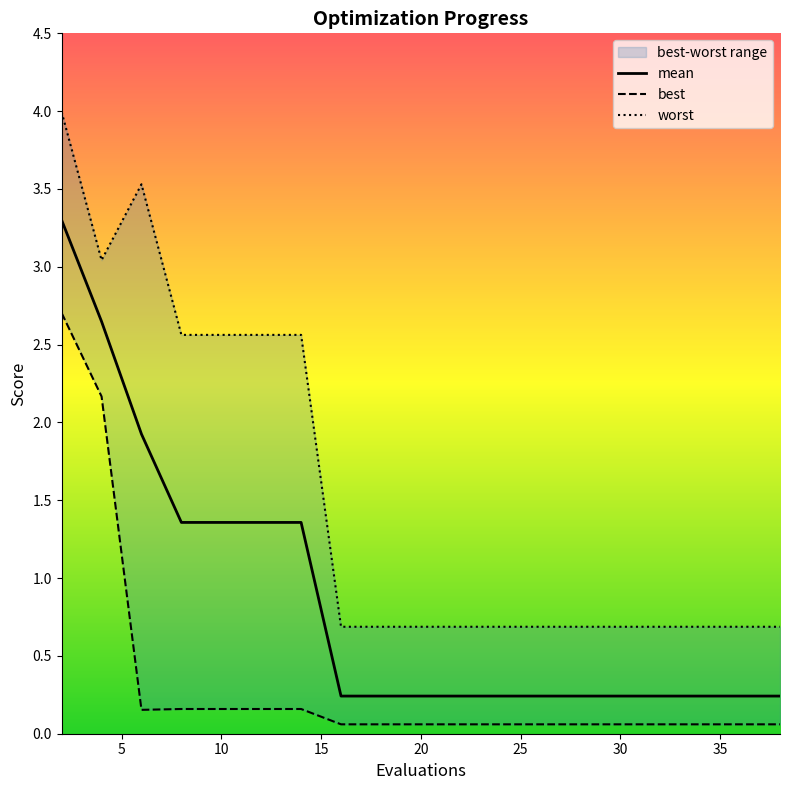

In worst, how many points are higher than both neighbors (excluding endpoints)?

1